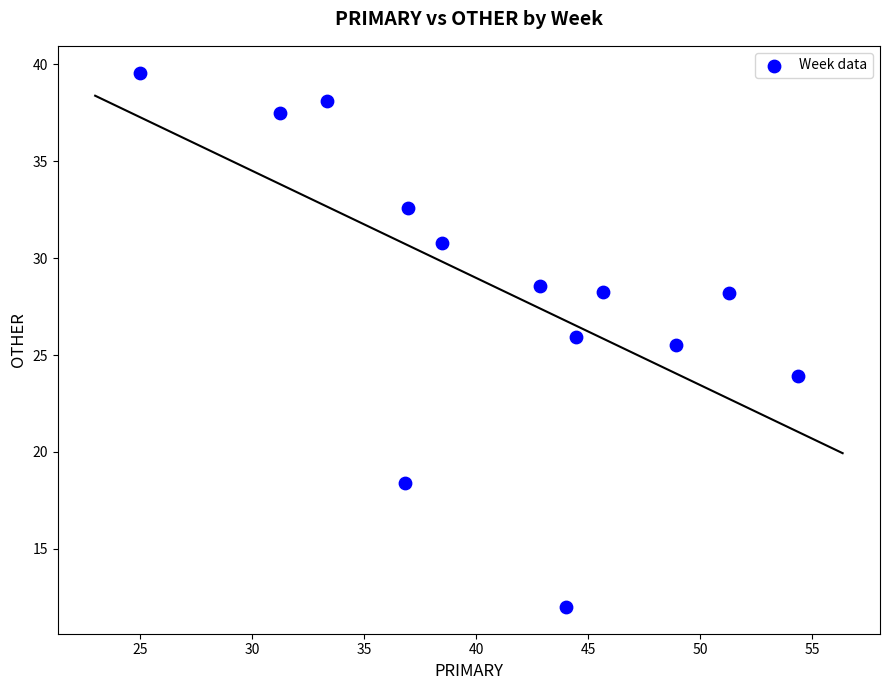

What Y value in the scatter plot is closest to 25?

25.5